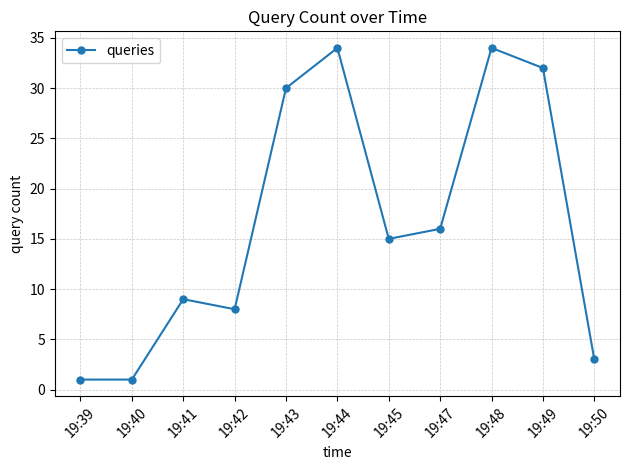

What is the minimum value shown in the chart?

1